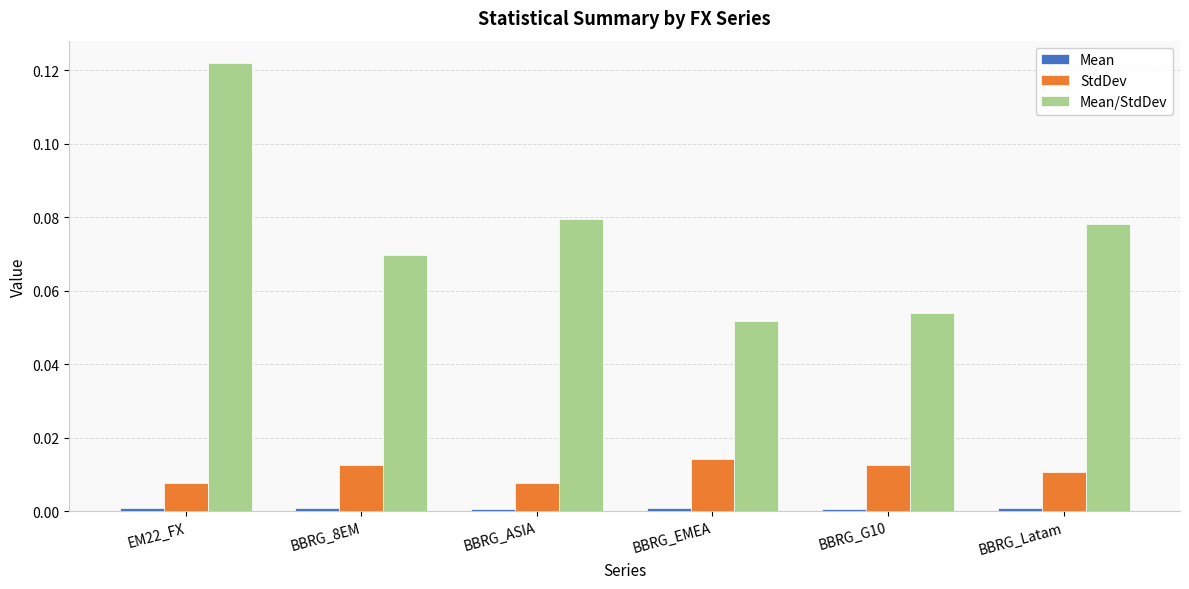

True or false: StdDev has a value of 0.0 at EM22_FX.

True